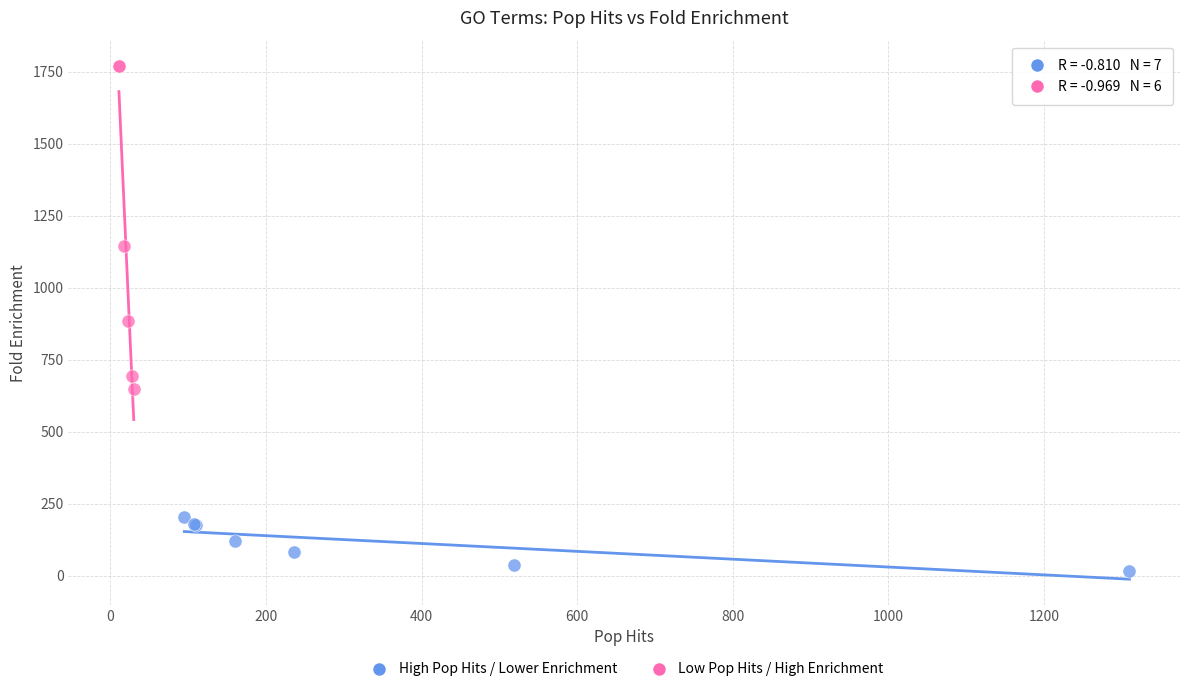

Which series contains the highest Y value?

Low Pop Hits / High Enrichment